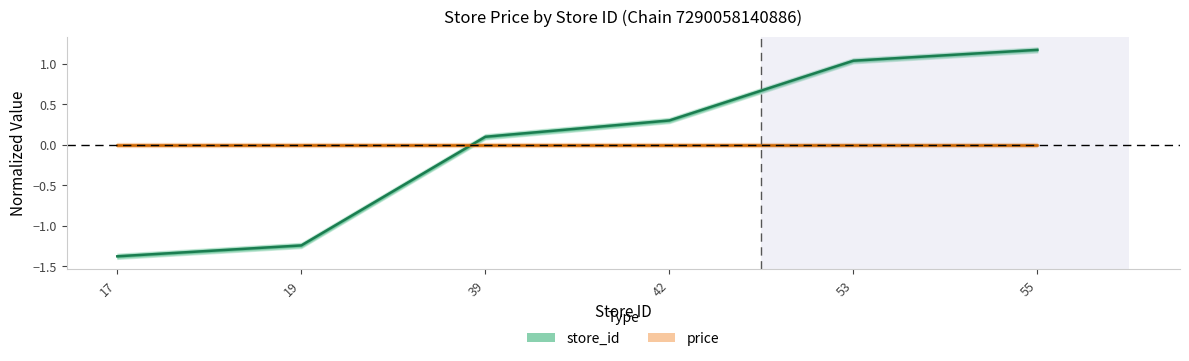

Rank the categories by price value from lowest to highest.

17, 19, 39, 42, 53, 55